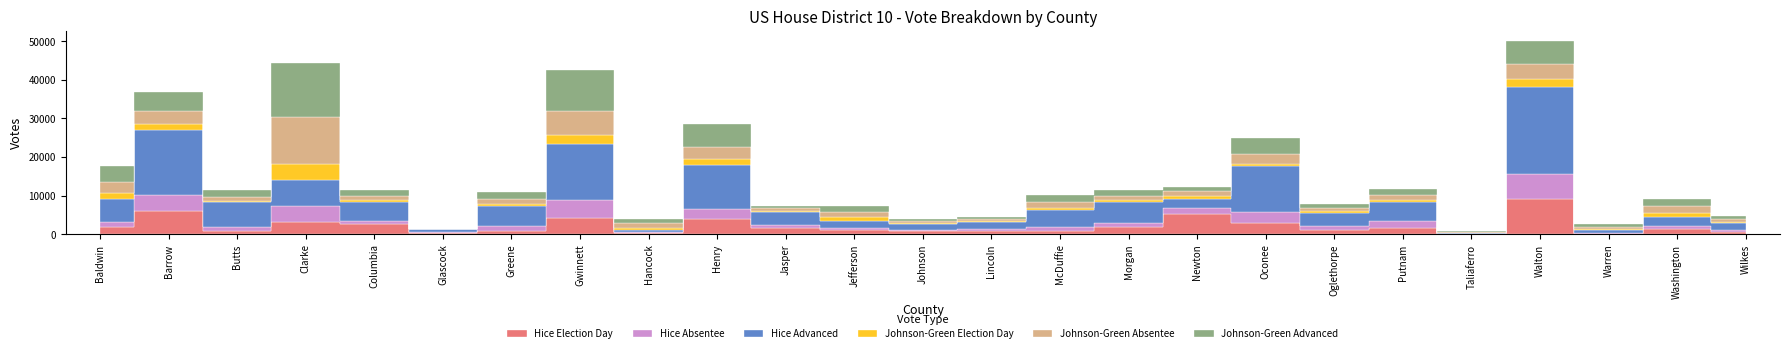

How many interior local valleys does the Hice Advanced series have?

8